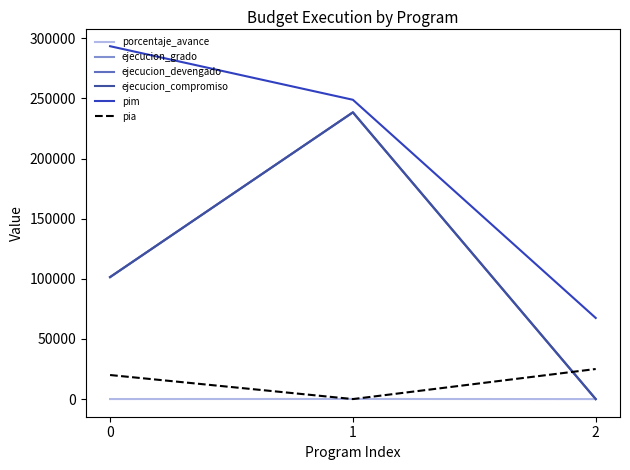

The value of pia at 2 is 25000.0. True or false?

True